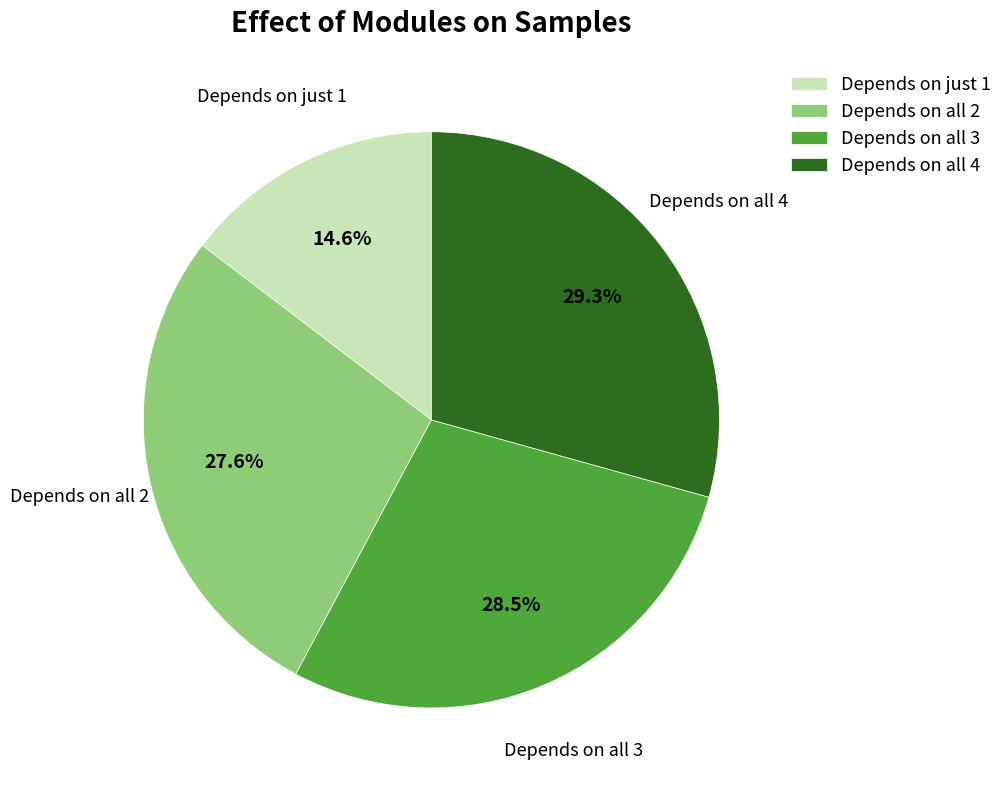

Which has a higher value, Depends on all 4 or Depends on all 2?

Depends on all 4